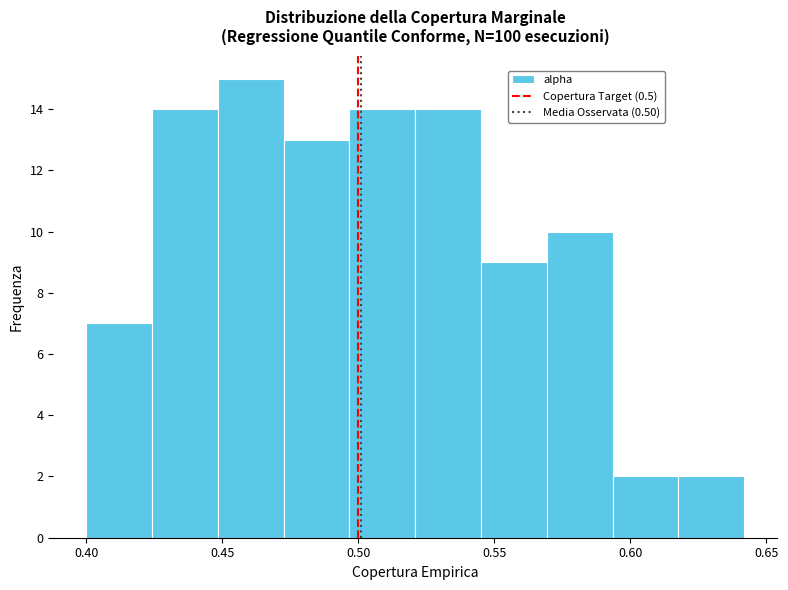

Reading left to right, list every bar in this chart as the range it spans on the x-axis followed by its height. Neither the bar edges nor the heights are printed on the chart, so give them approximately, as read against the axes.

0.400 to 0.425: 7
0.425 to 0.450: 14
0.450 to 0.475: 15
0.475 to 0.495: 13
0.495 to 0.520: 14
0.520 to 0.545: 14
0.545 to 0.570: 9
0.570 to 0.595: 10
0.595 to 0.620: 2
0.620 to 0.640: 2